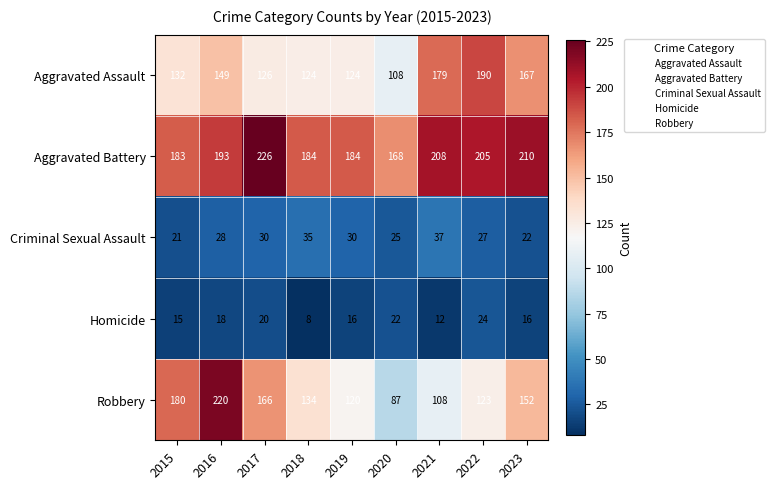

Read the Aggravated Assault value at 2017, to the nearest 10.

130